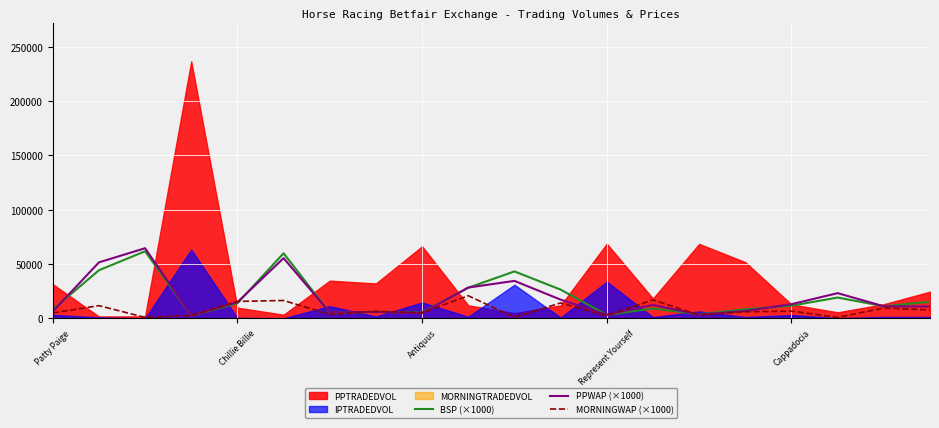

What is the average value of the MORNINGWAP (×1000) series?

7936